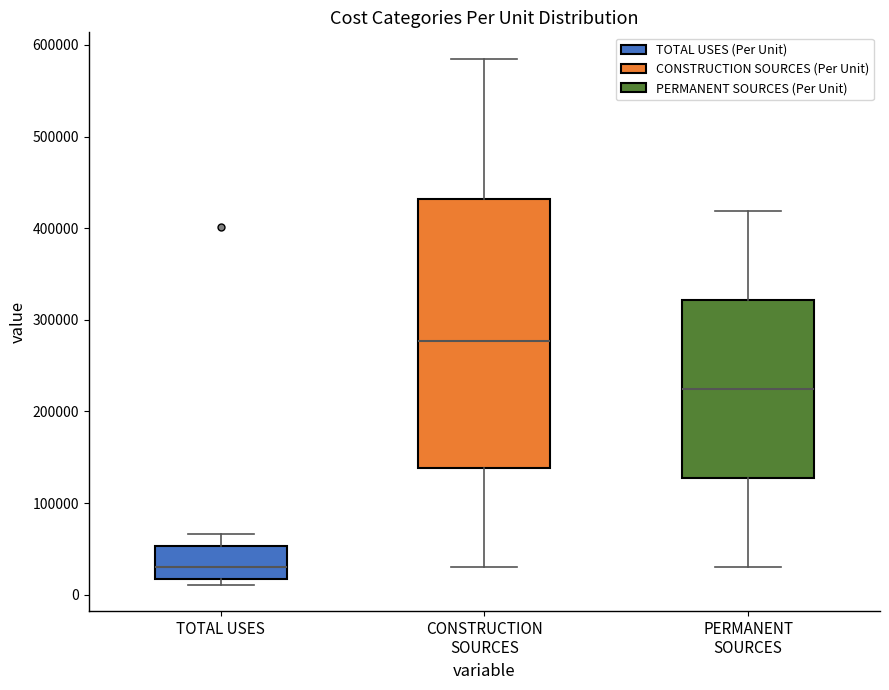

Reading left to right, read every box against the y-axis: the position of its median line, the range the box covers, and the ends of its whiskers. The values are not printed on the chart, so give them approximately, as read against the axis.

TOTAL USES: median 30000, box 20000 to 50000, whiskers 10000 to 70000
CONSTRUCTION SOURCES: median 280000, box 140000 to 430000, whiskers 30000 to 590000
PERMANENT SOURCES: median 220000, box 130000 to 320000, whiskers 30000 to 420000